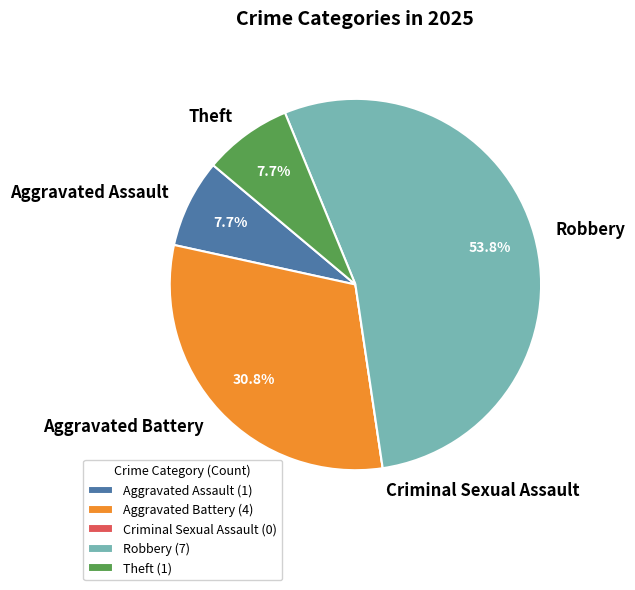

Approximately how many times larger is the value at Theft compared to Aggravated Assault?

1.0